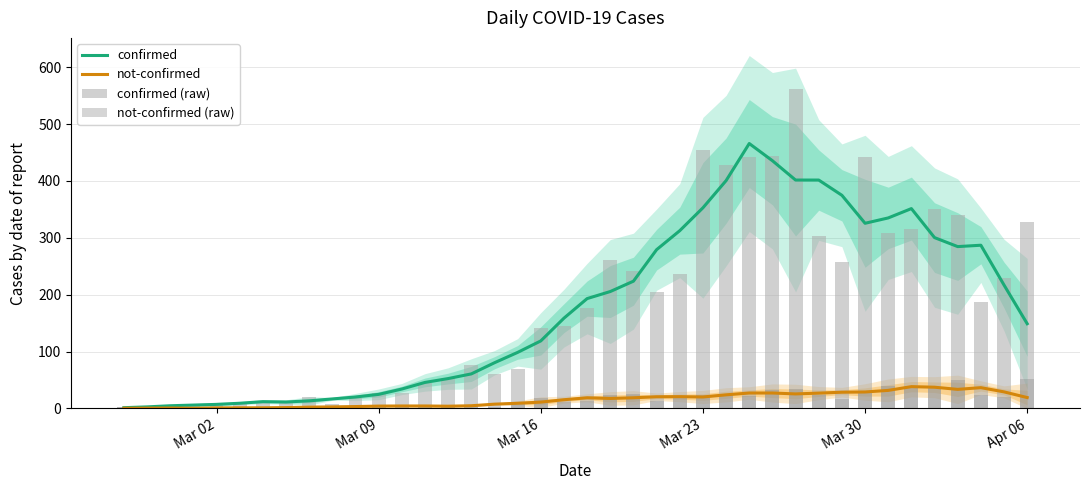

Does the chart contain any negative values?

No